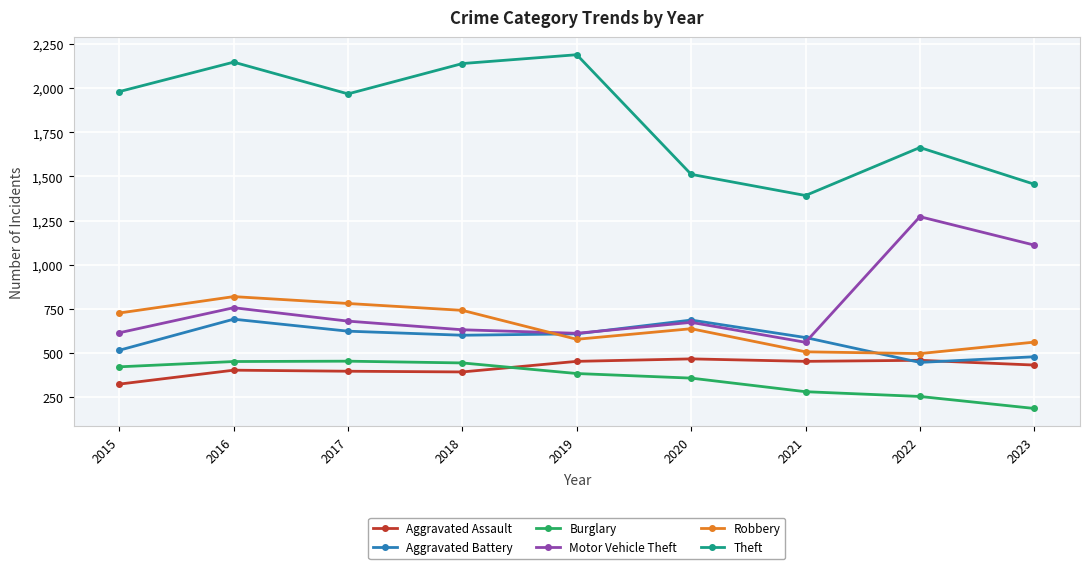

What is the difference between the Theft values at 2017 and 2023?

512